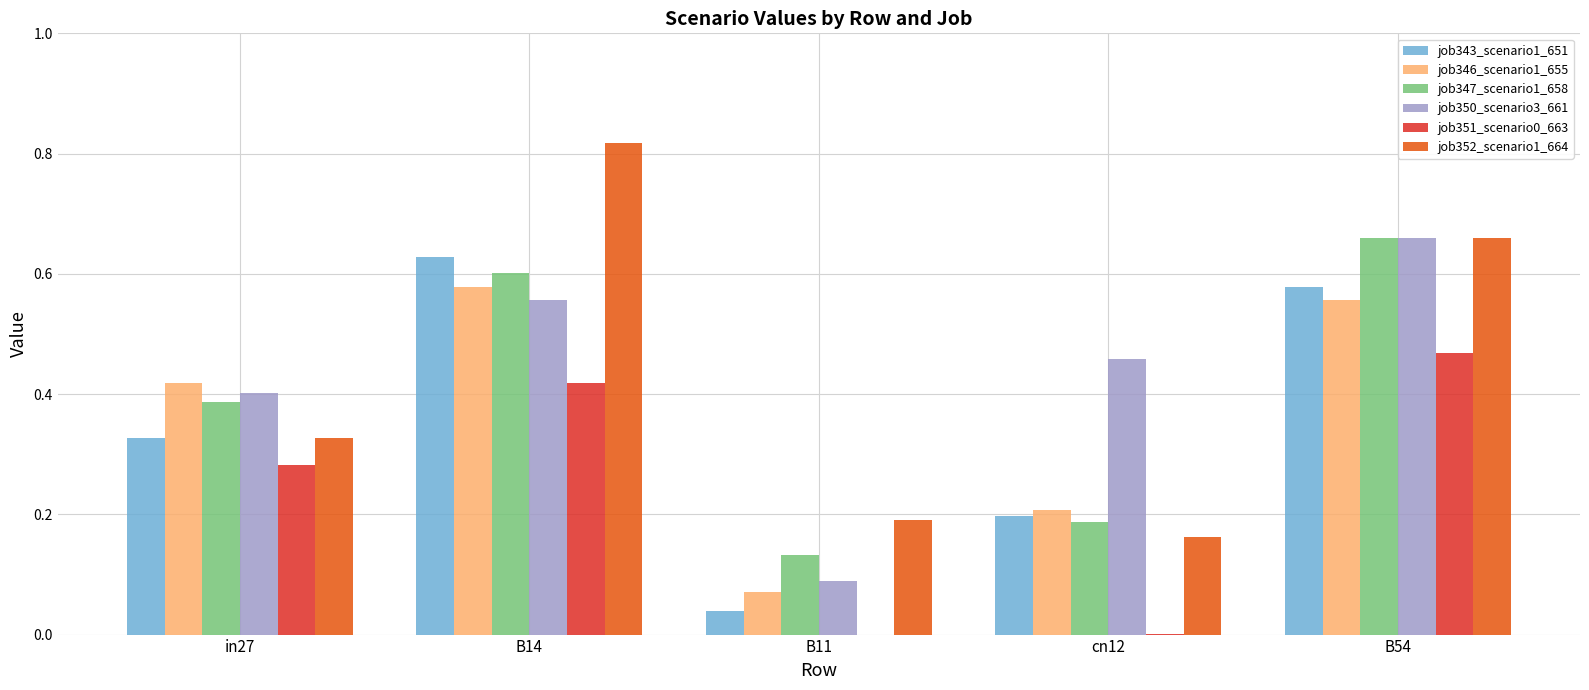

What is the sum of all job343_scenario1_651 values?

1.8